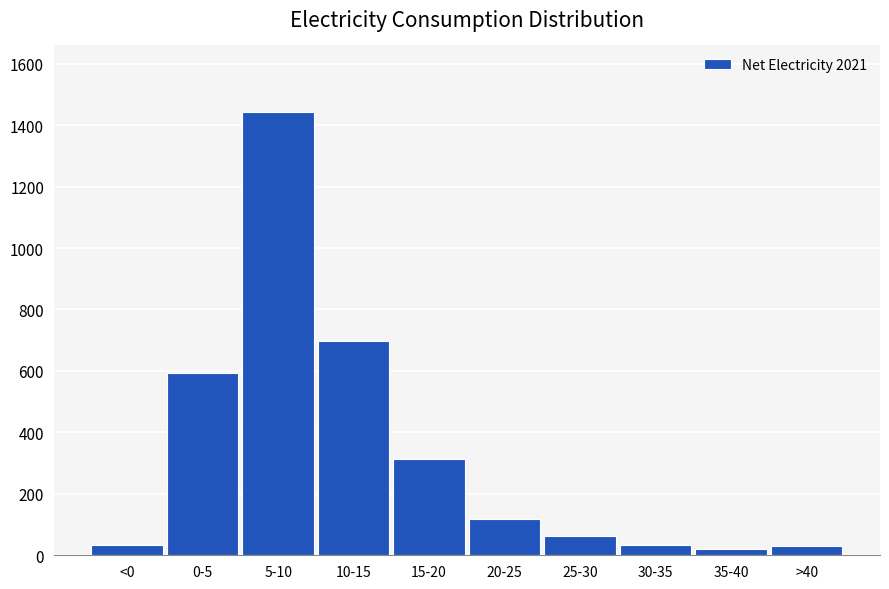

Is it true that the value at 0-5 is 594?

True